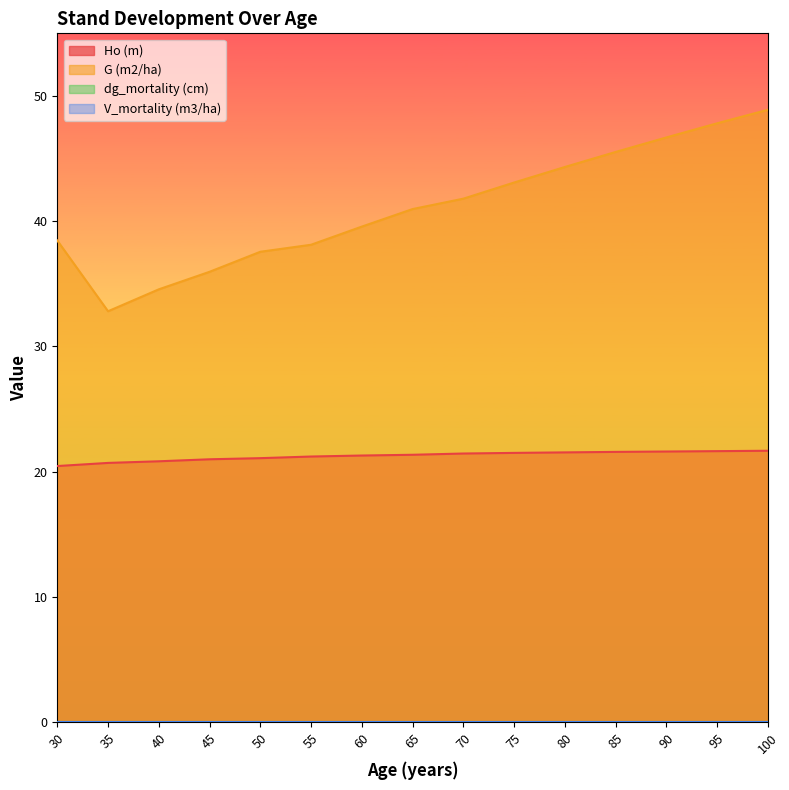

How many values in the G (m2/ha) series are below 40?

7